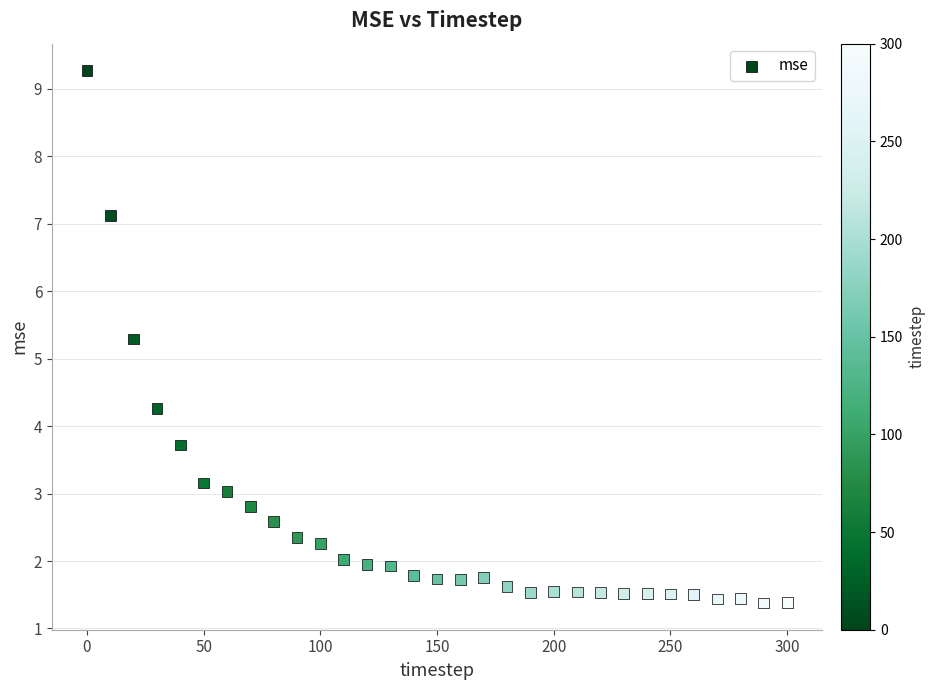

What Y value in the scatter plot is closest to 5?

5.3